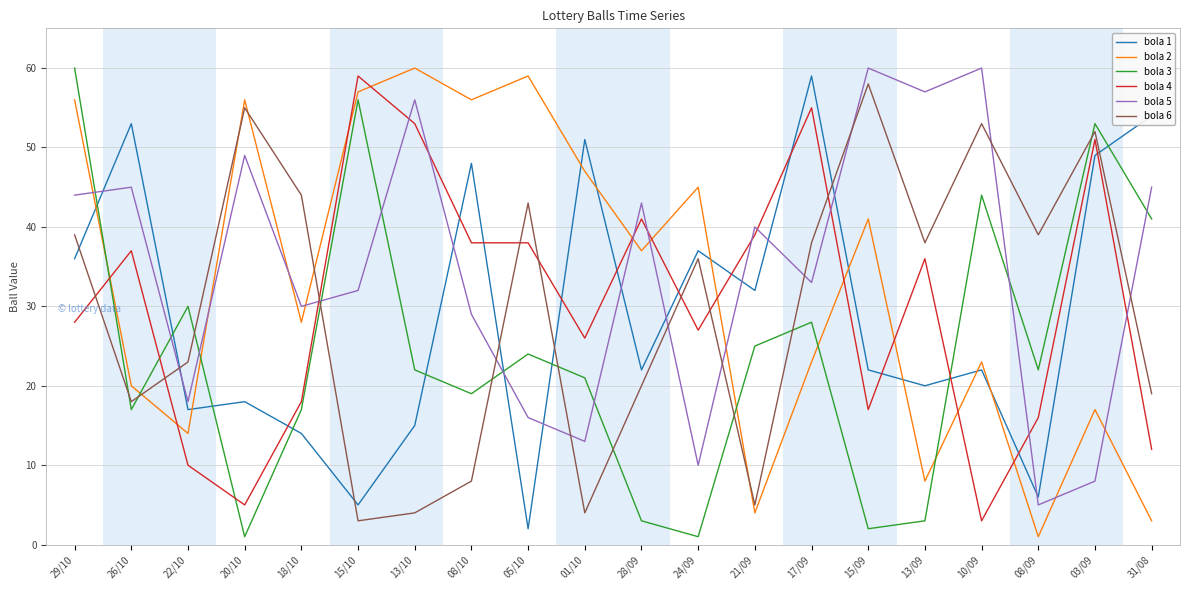

What is the total value across all series at 15/10?

212